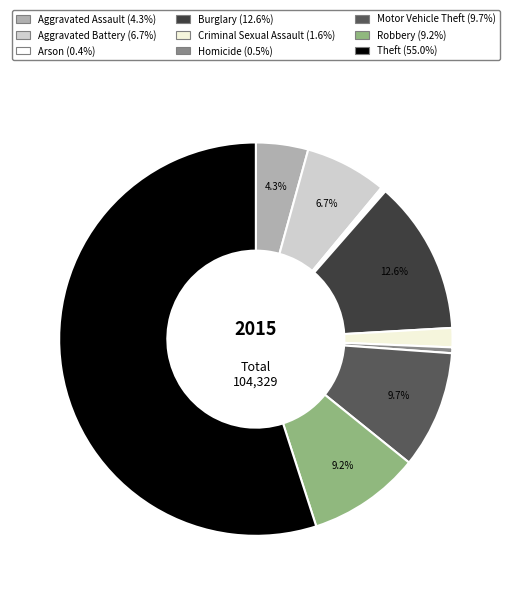

The Robbery slice represents 9% of the pie. True or false?

True